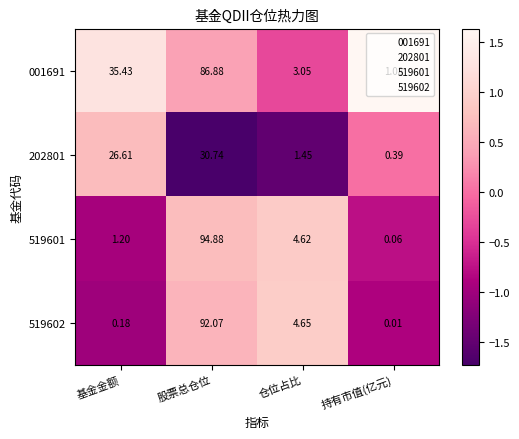

Is the value of 001691 at 仓位占比 greater than the value of 519601 at 持有市值(亿元)?

Yes